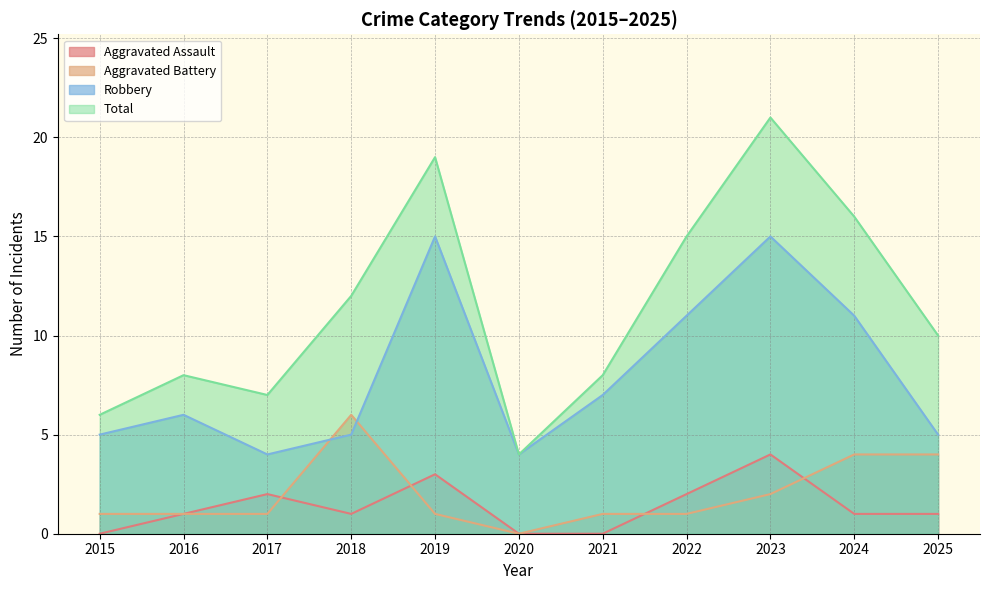

What is the spread (max minus min) of values at 2019?

18